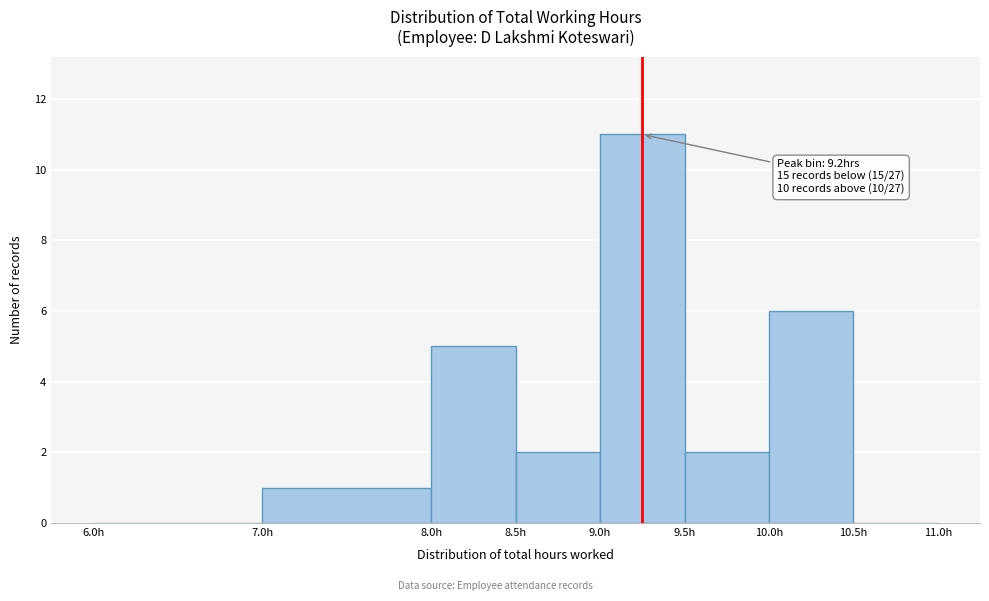

Over which range of the x-axis is the bar tallest?

9.0 to 9.5